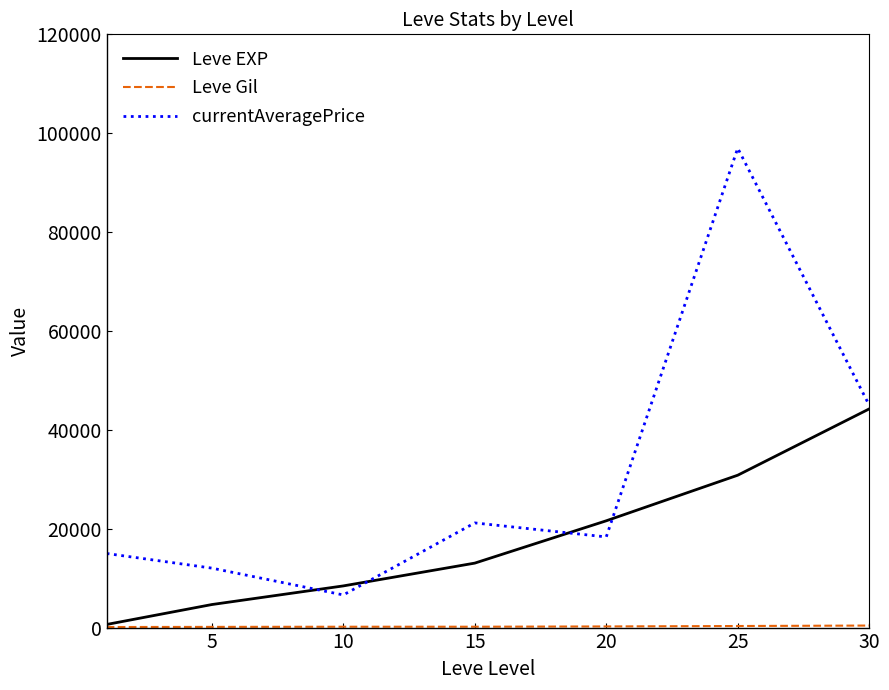

Which series has the largest total across all categories?

currentAveragePrice